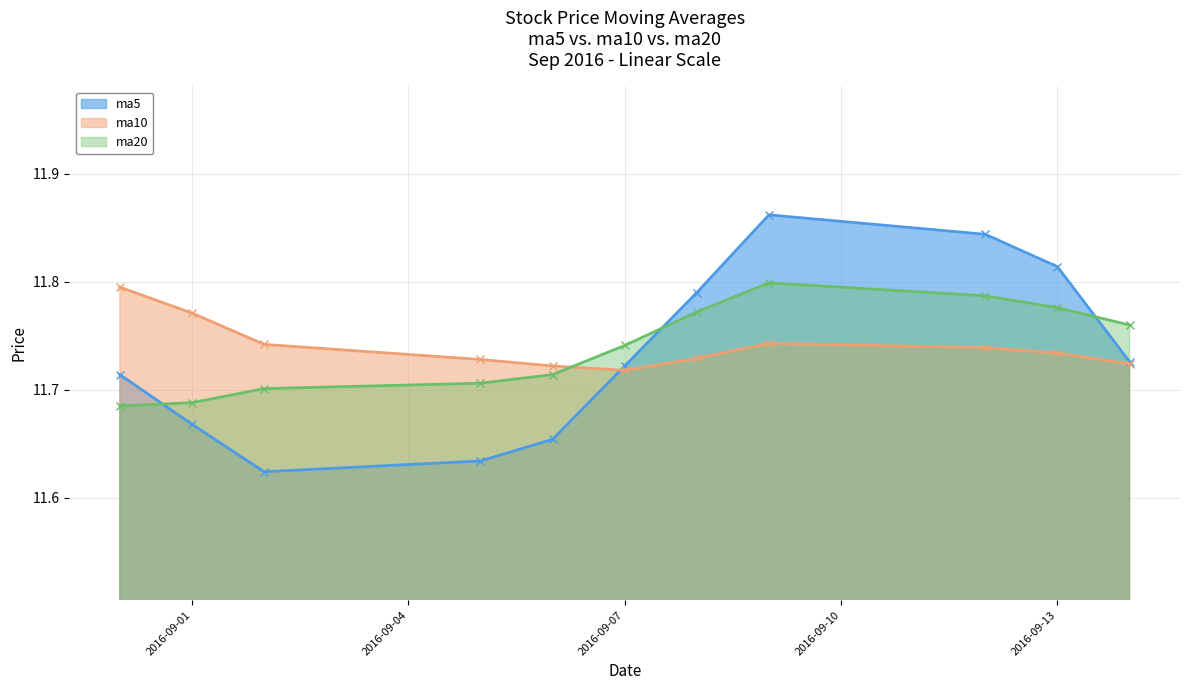

How many intersections are there between ma5 and ma10?

1